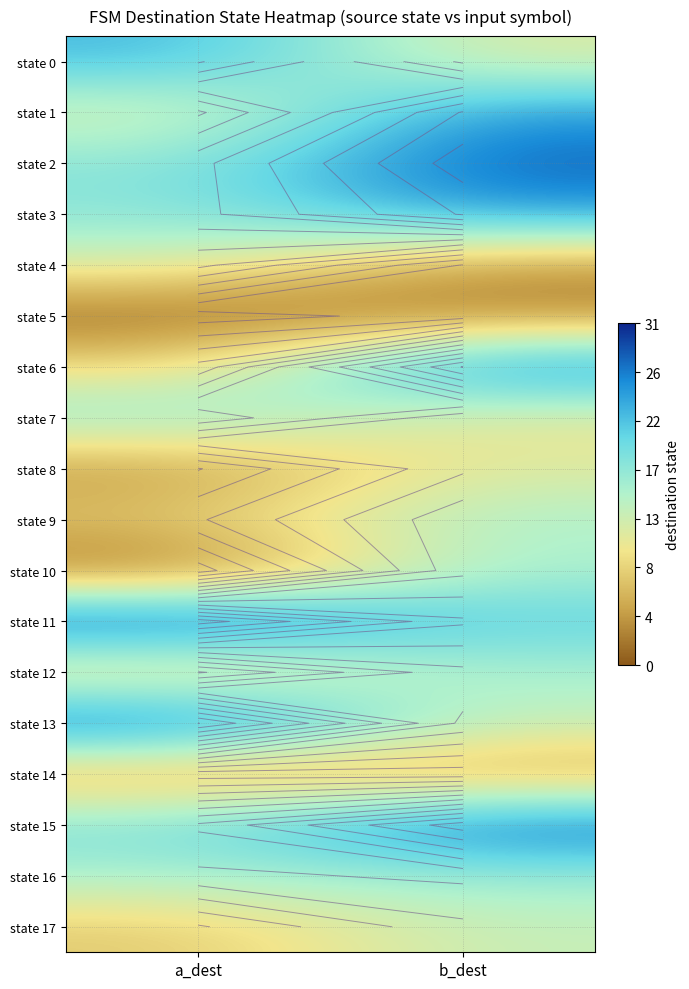

Which has a higher value, a_dest or b_dest?

a_dest